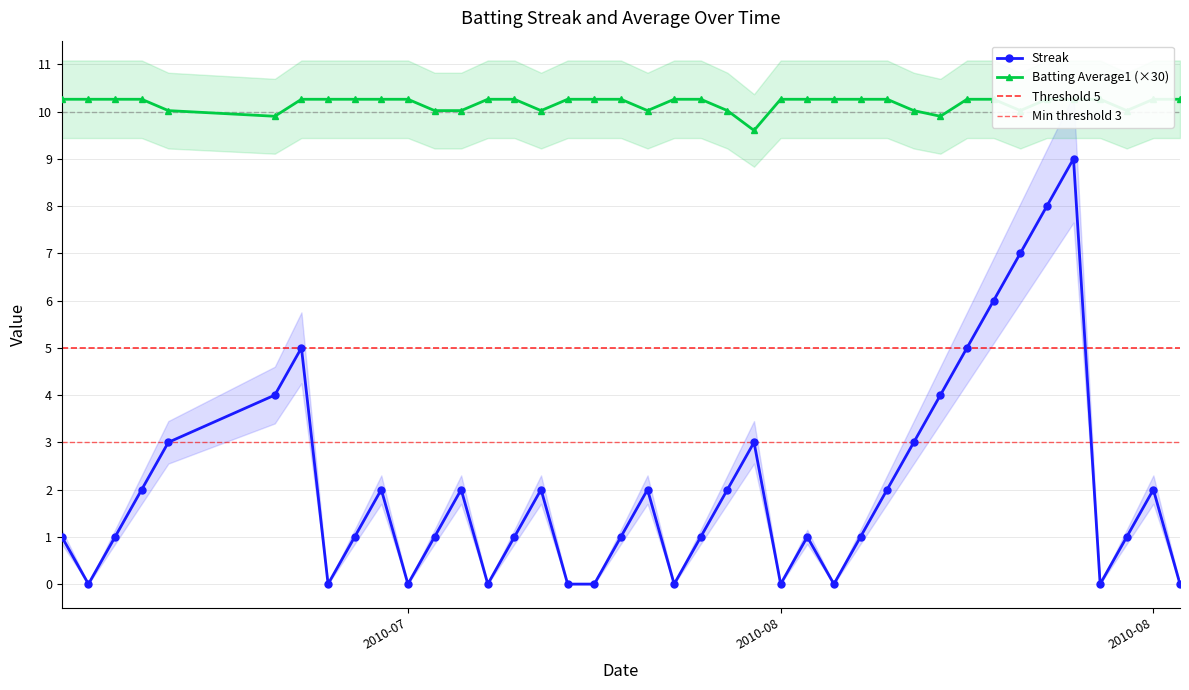

Count the number of data series in this chart.

2